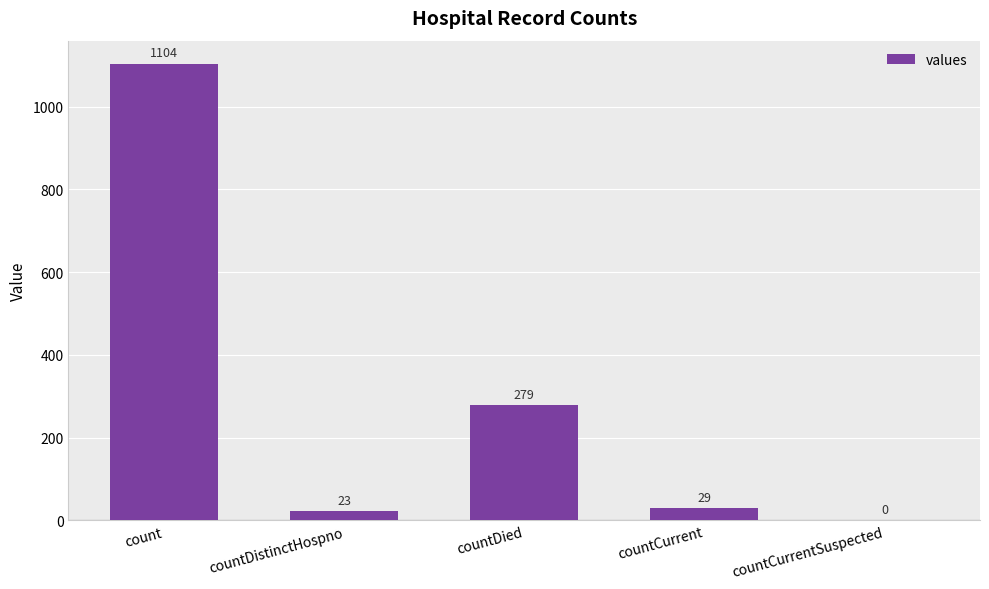

How many positive values are there?

4